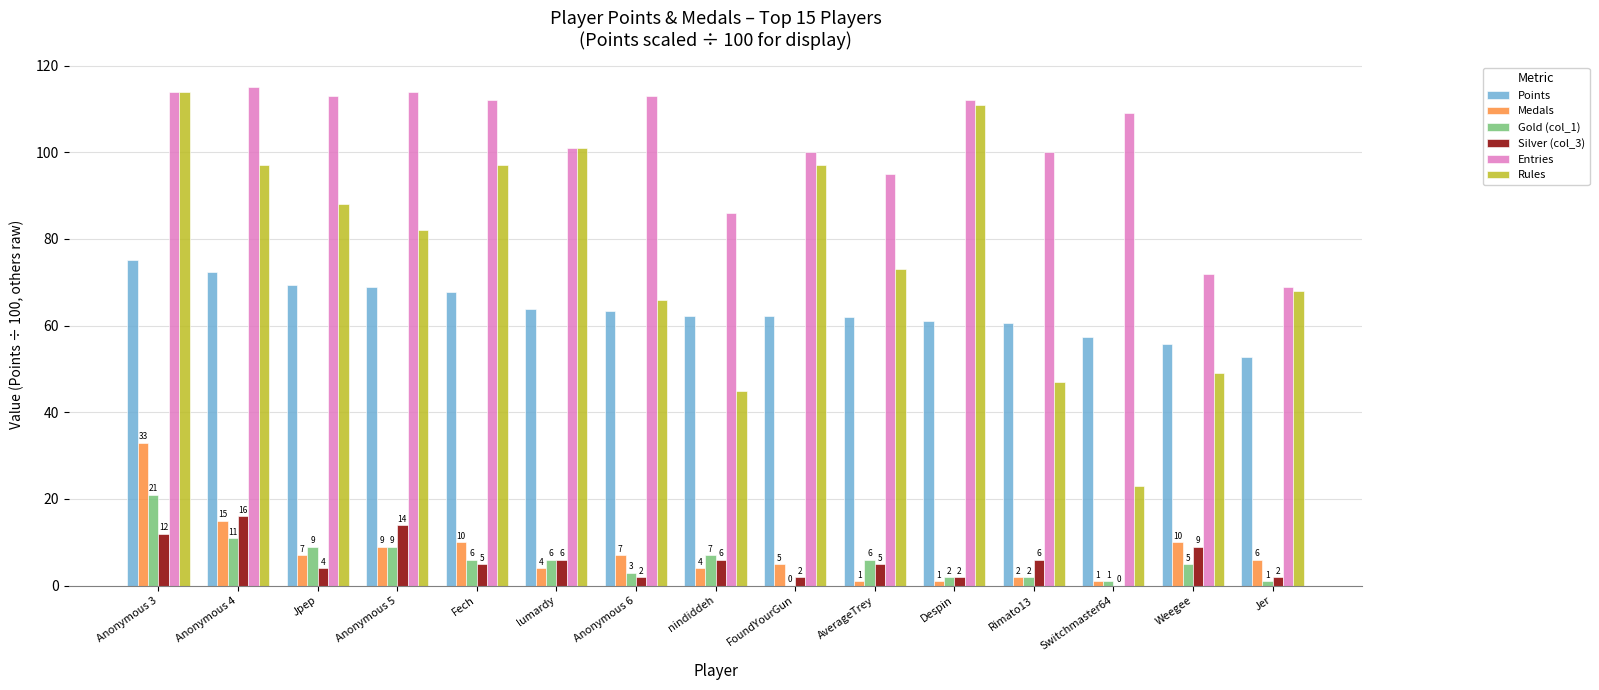

Is it true that Rules equals 45.0 at nindiddeh?

True